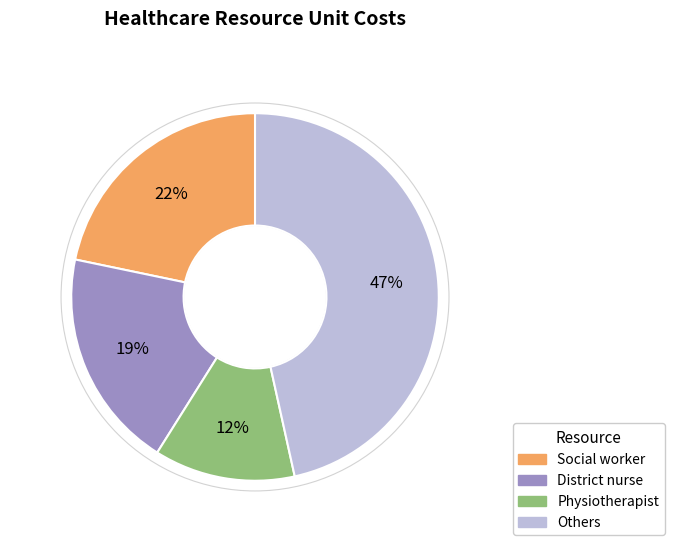

Which has a higher value, Social worker or Others?

Others